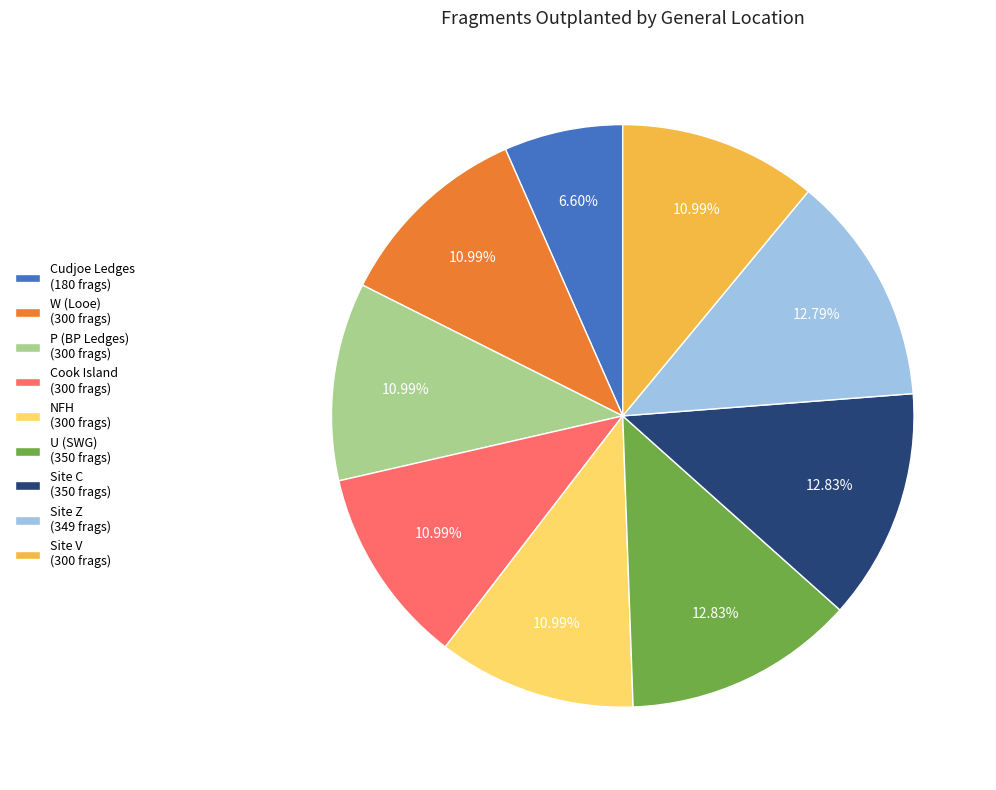

Is there a majority slice in this chart?

No